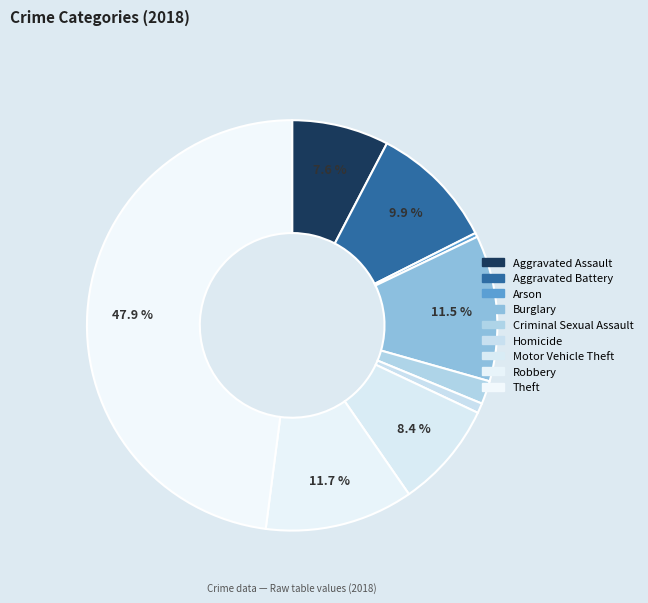

To the nearest percent, what is the average slice percentage?

11%